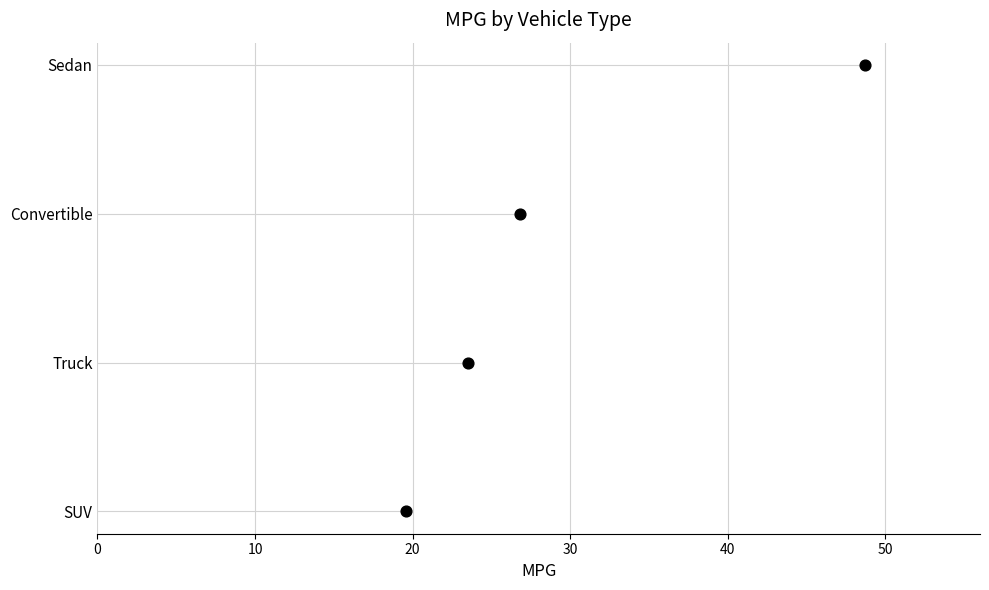

Approximately how many times larger is the value at 30 compared to 10?

3.0